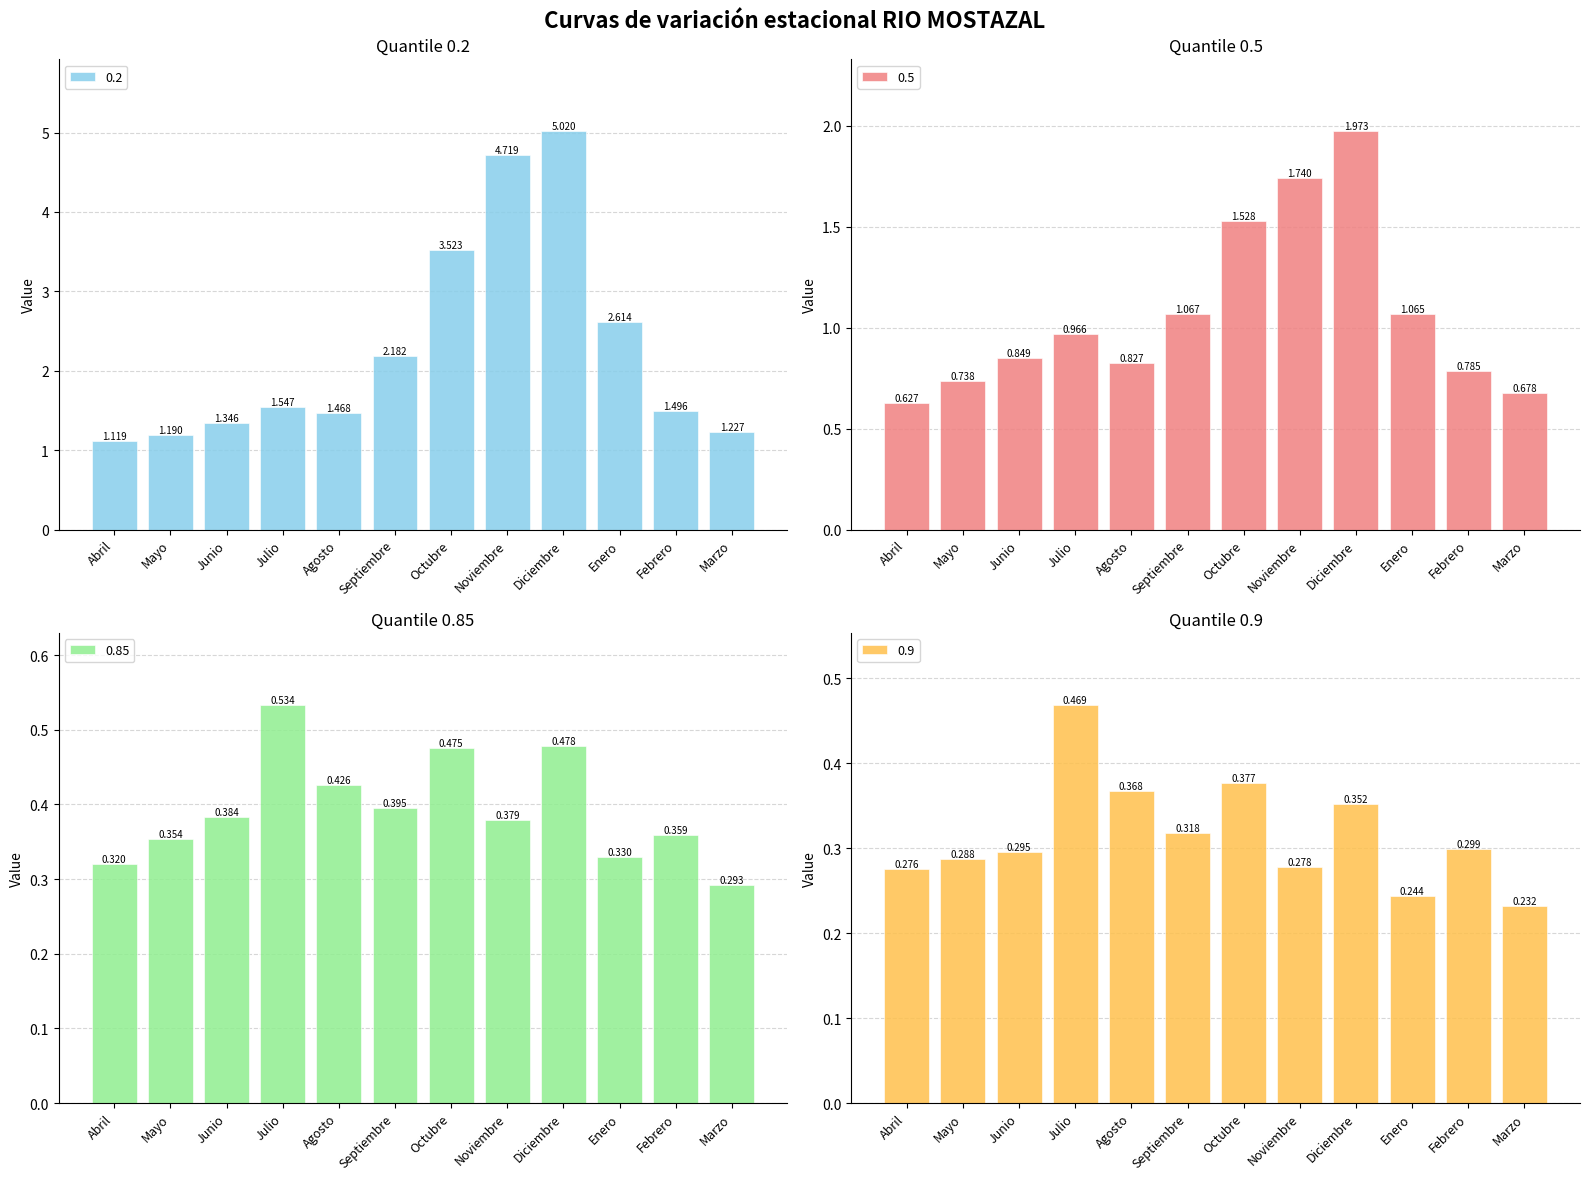

What is the label of the 7th bar from the left?

Octubre